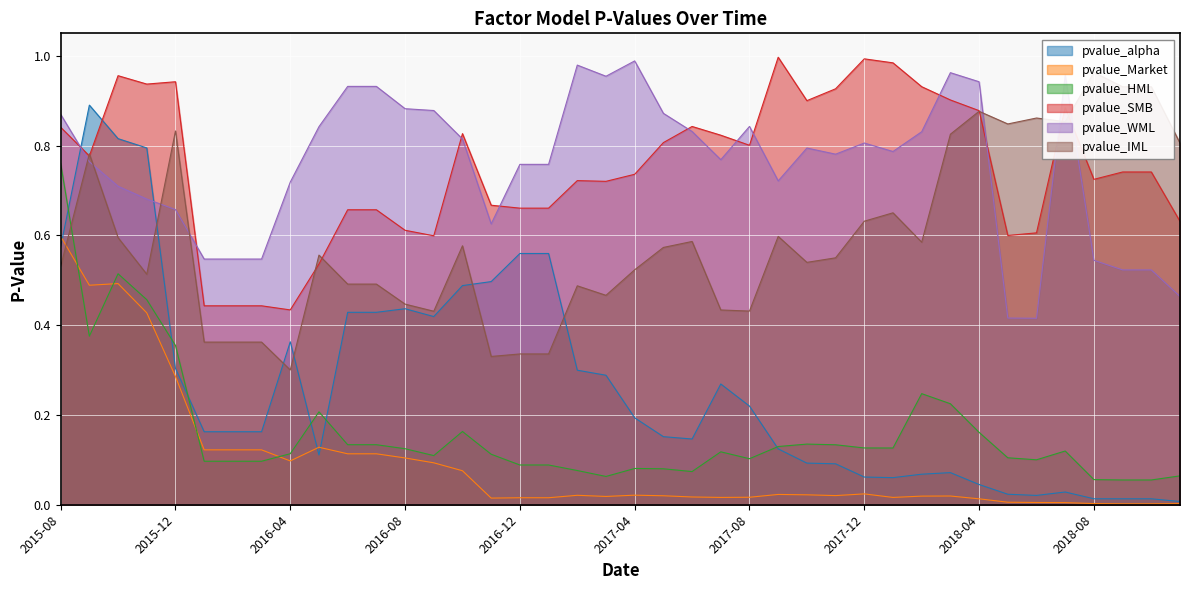

What is the greatest value displayed?

1.0